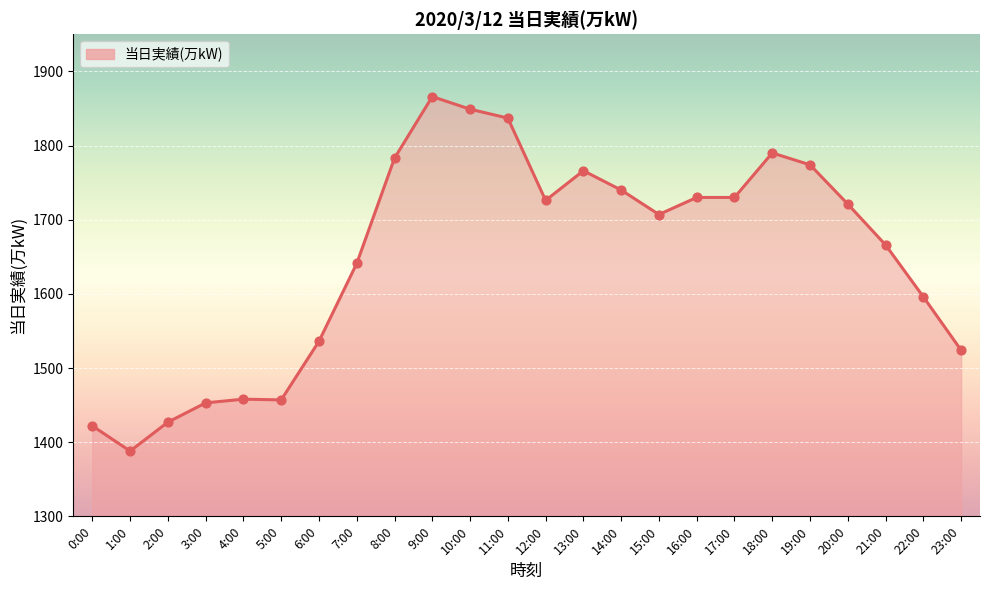

What is the ratio of the value at 19:00 to the value at 13:00?

1.0